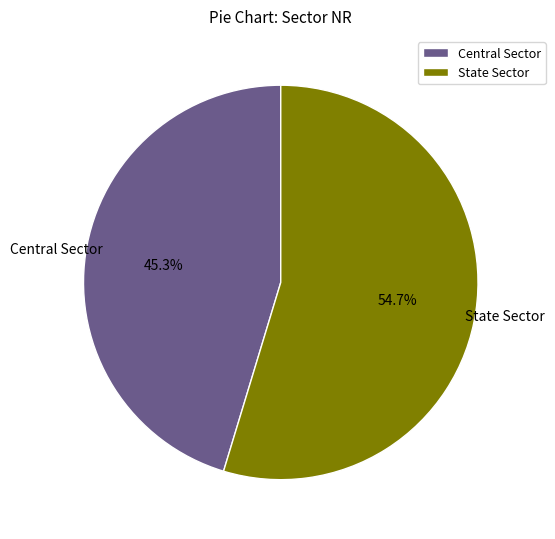

Is the sum of Central Sector and State Sector greater than half?

Yes